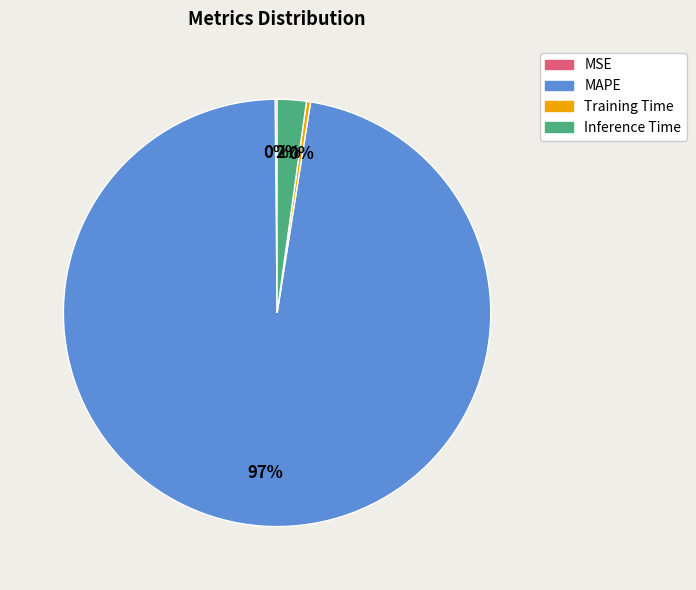

To the nearest percent, what is the average slice percentage?

25%